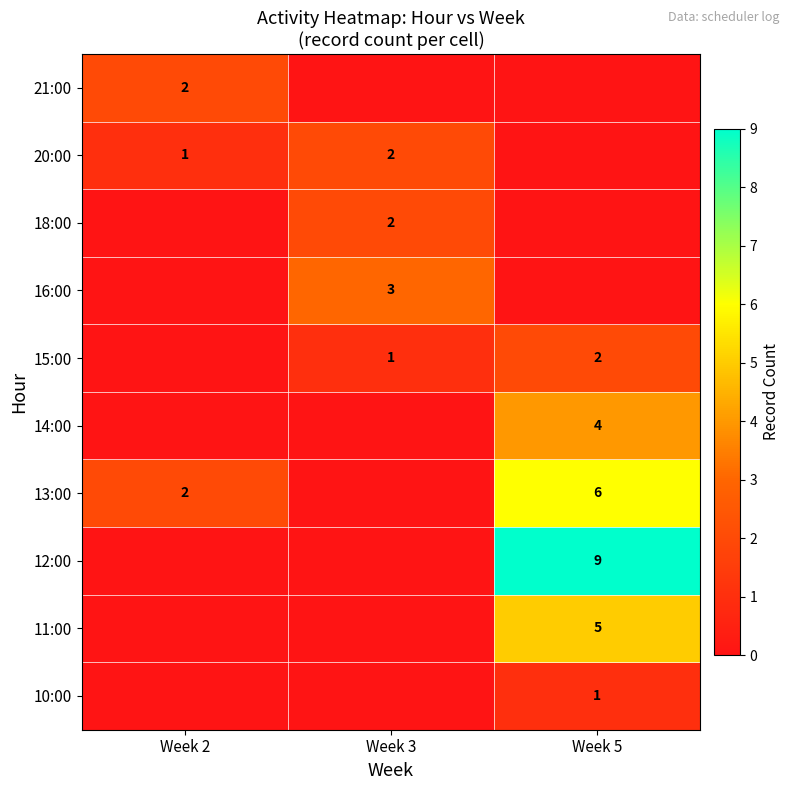

What is the average value of the 15:00 series?

1